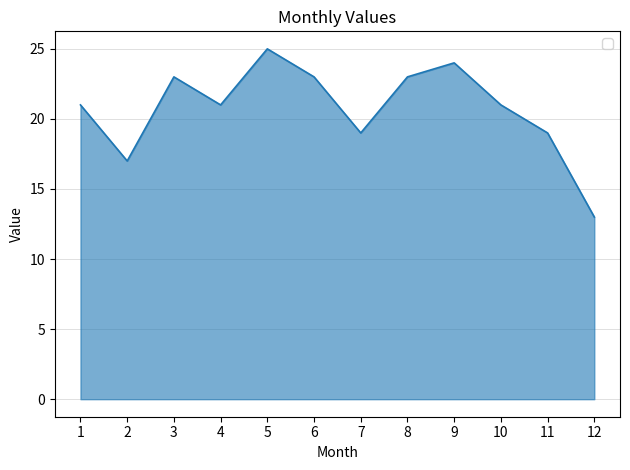

What is the average value?

21